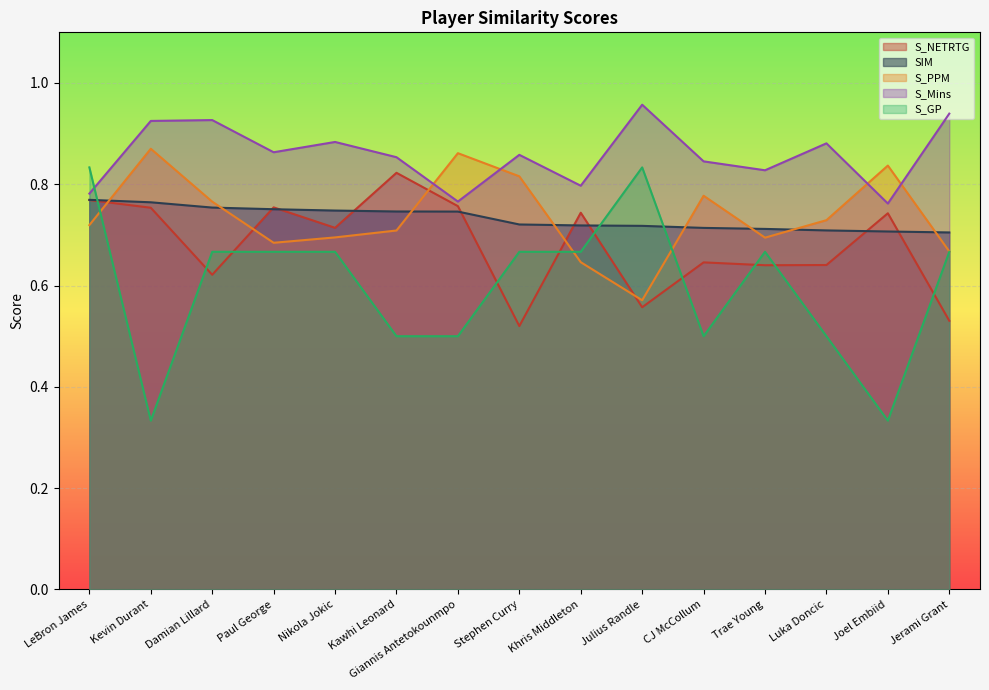

At which category is the sum across all series the highest?

LeBron James